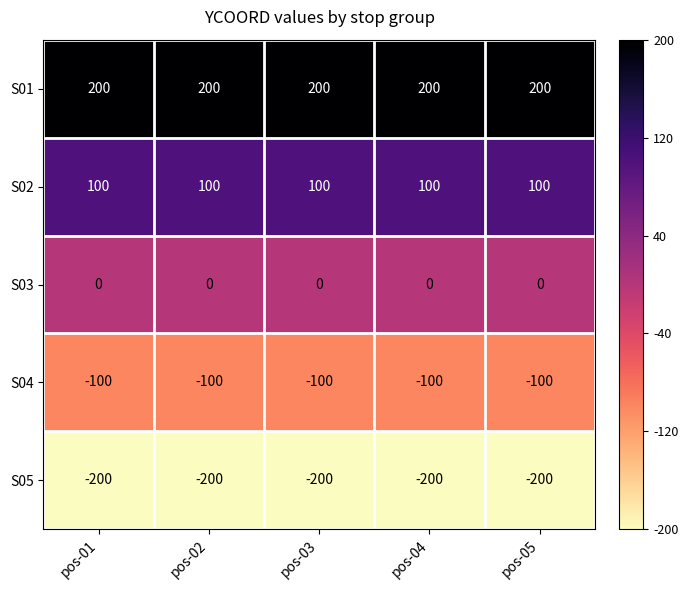

What is the total value across all series at pos-03?

0